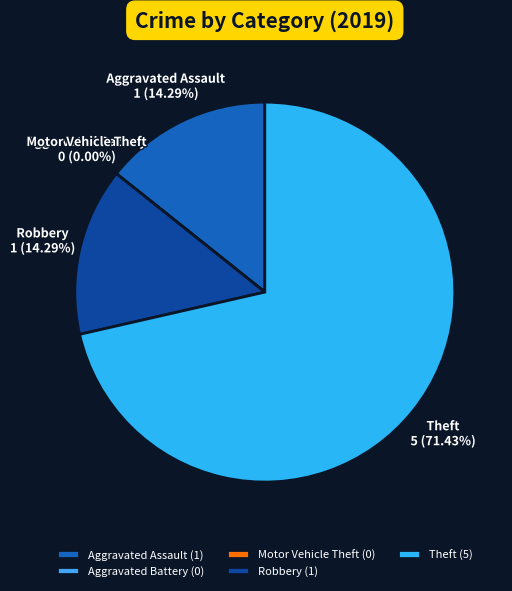

What portion of the pie excludes Aggravated Battery?

100.0%